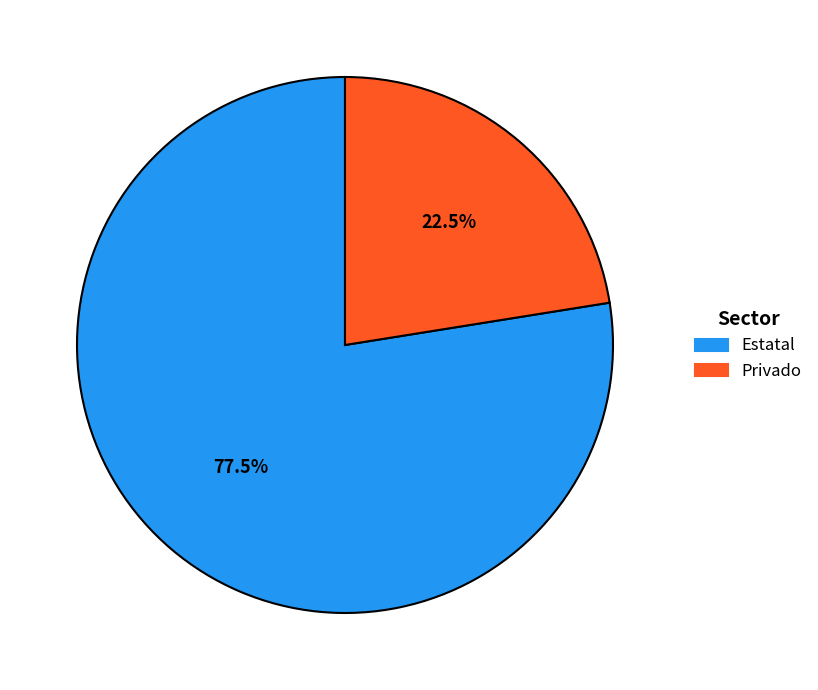

How many segments does this pie chart have?

2